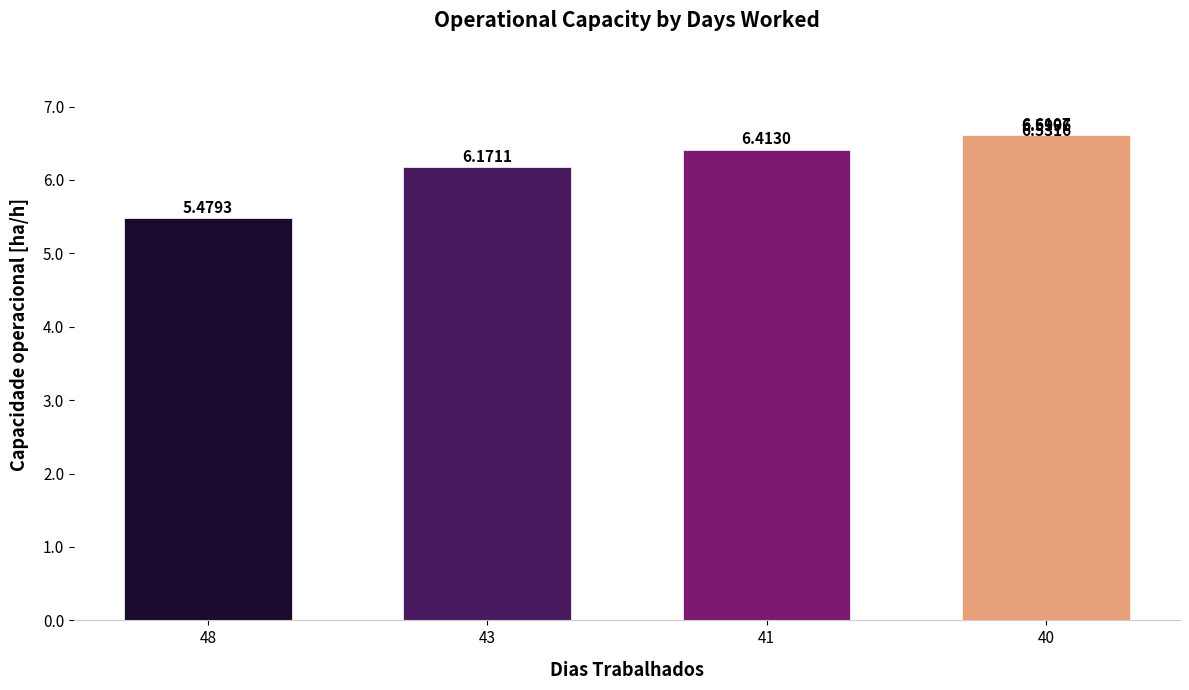

What is the change in value from 41 to 40?

+0.1